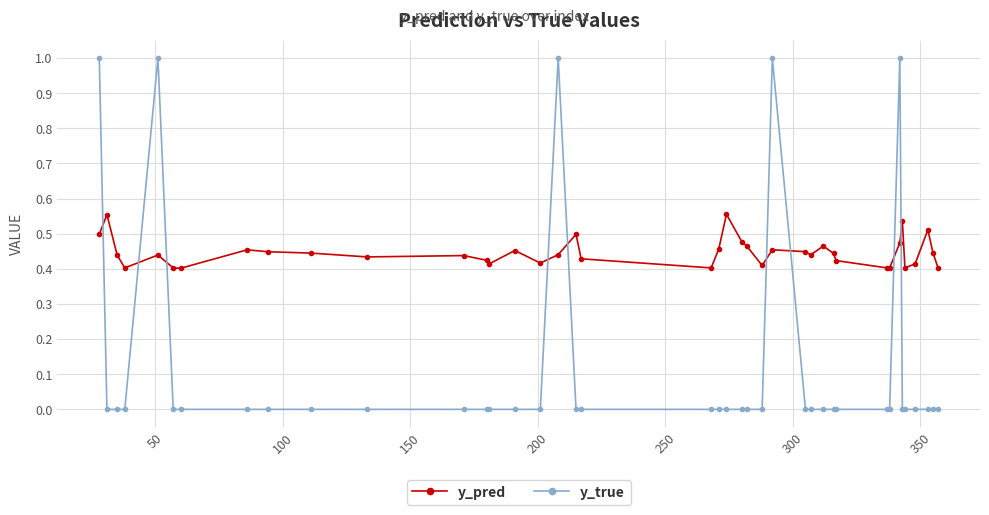

What is the difference between the maximum and second lowest values in the y_true series?

1.0